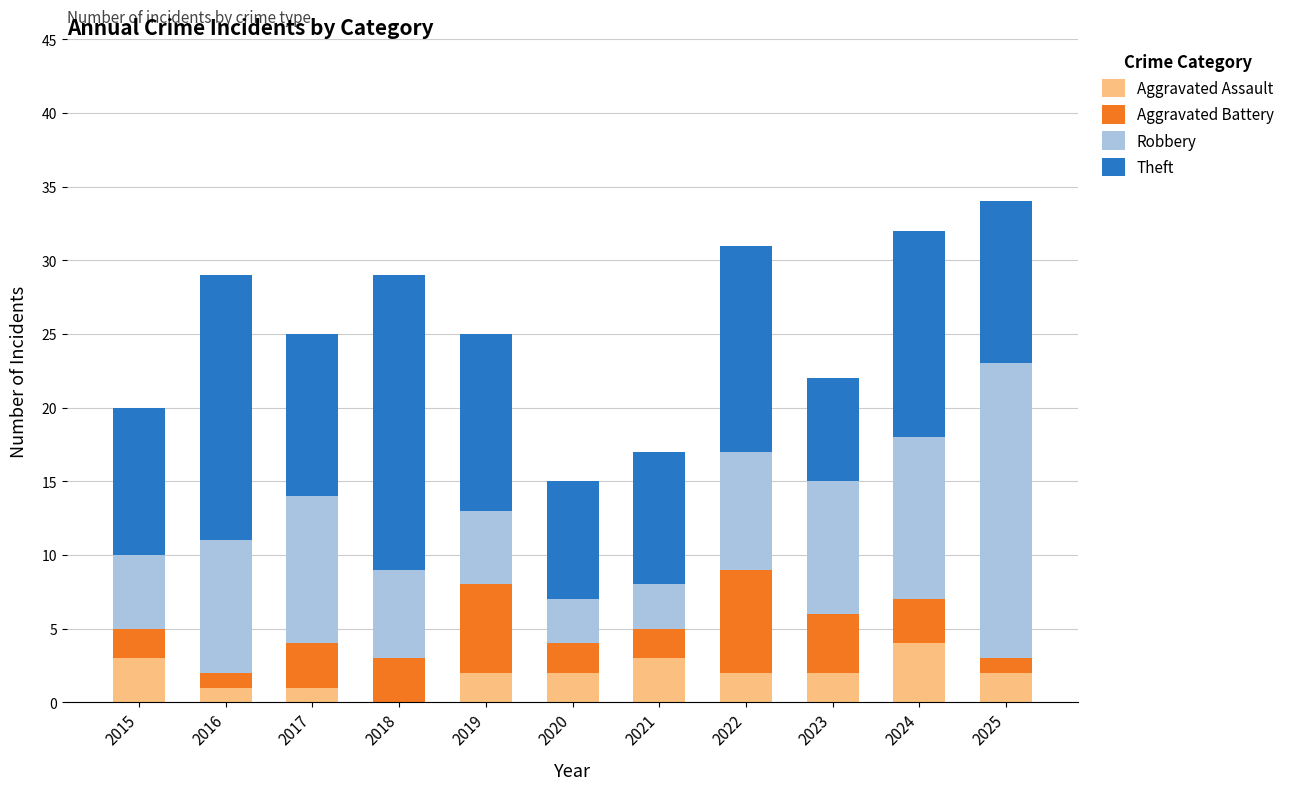

What is the maximum value for Aggravated Assault?

4